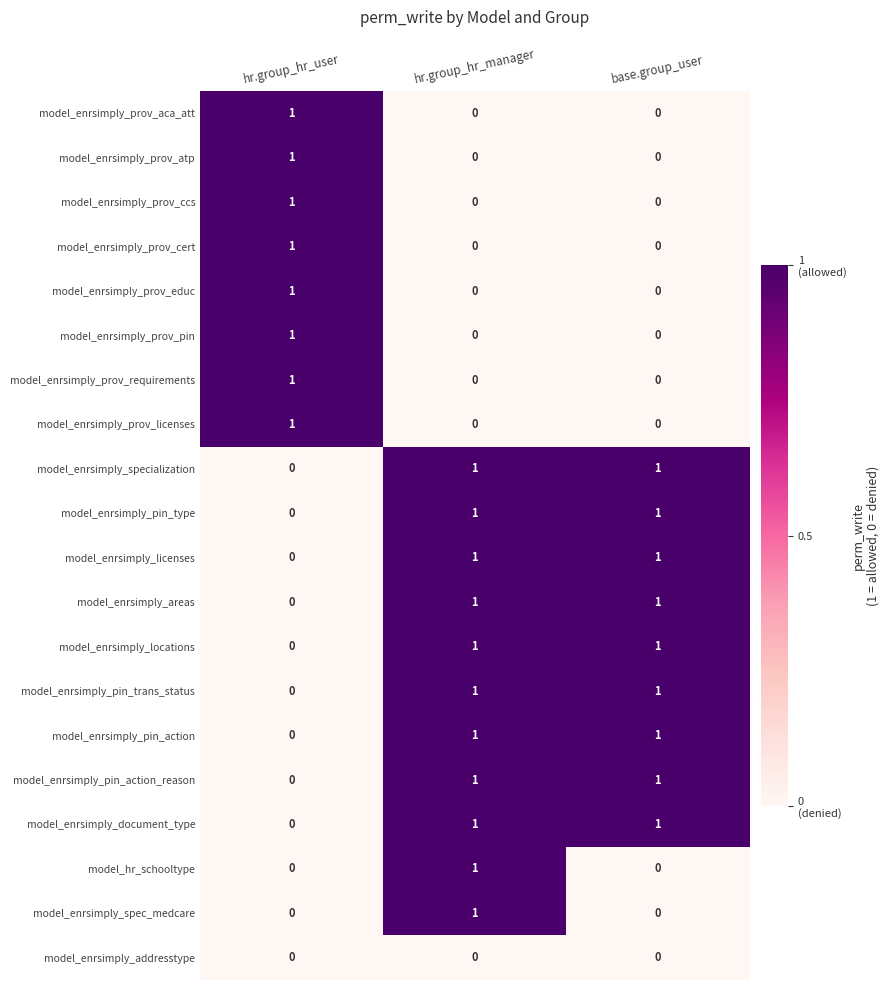

Which category has the highest value in the model_enrsimply_prov_pin series?

hr.group_hr_user